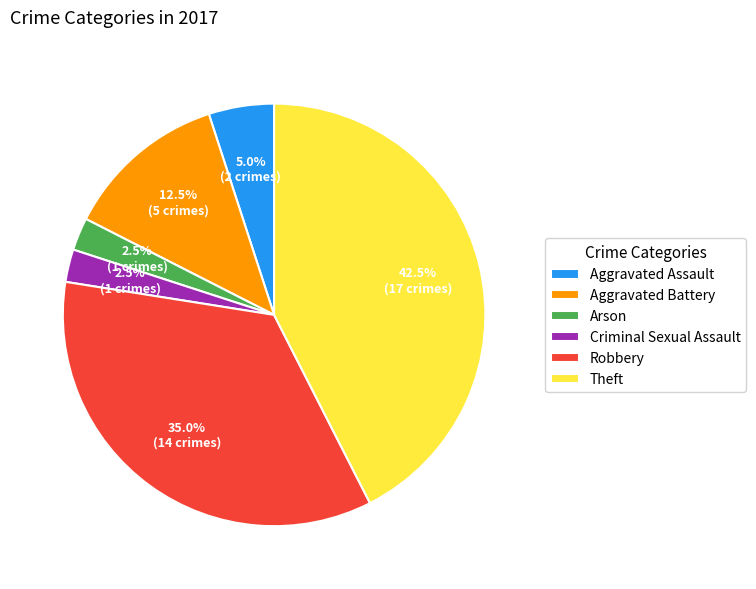

Which category has the biggest portion of the pie?

Theft